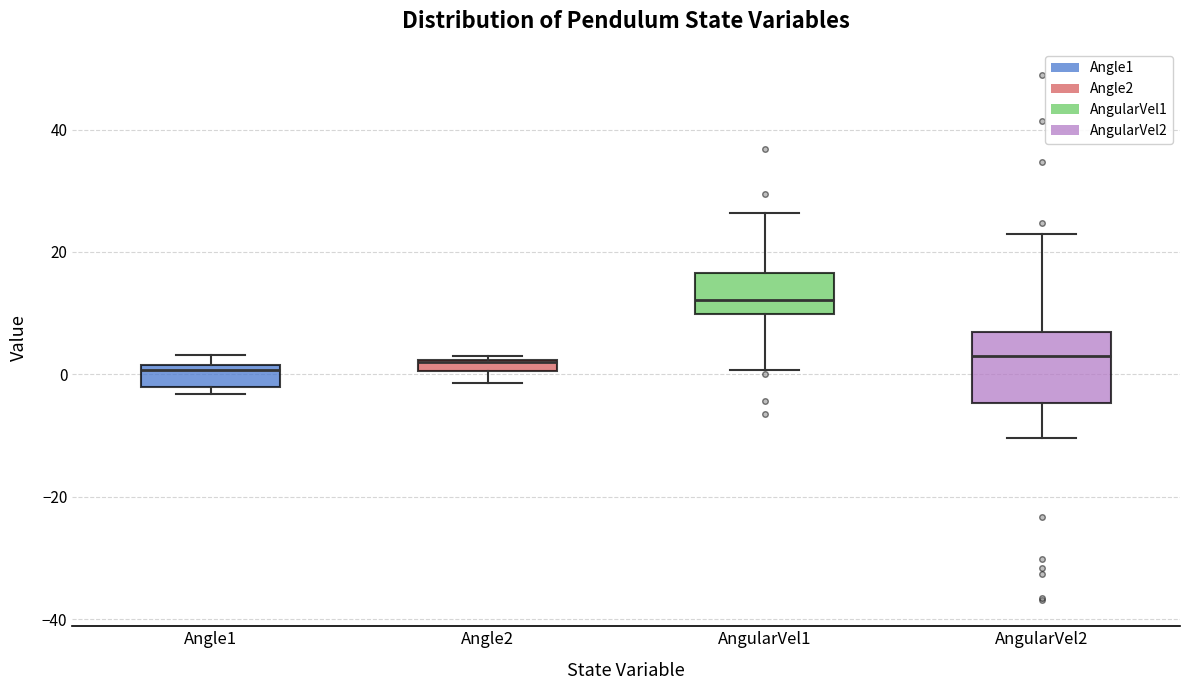

Comparing the boxes themselves (not the whiskers), which one is the tallest?

AngularVel2